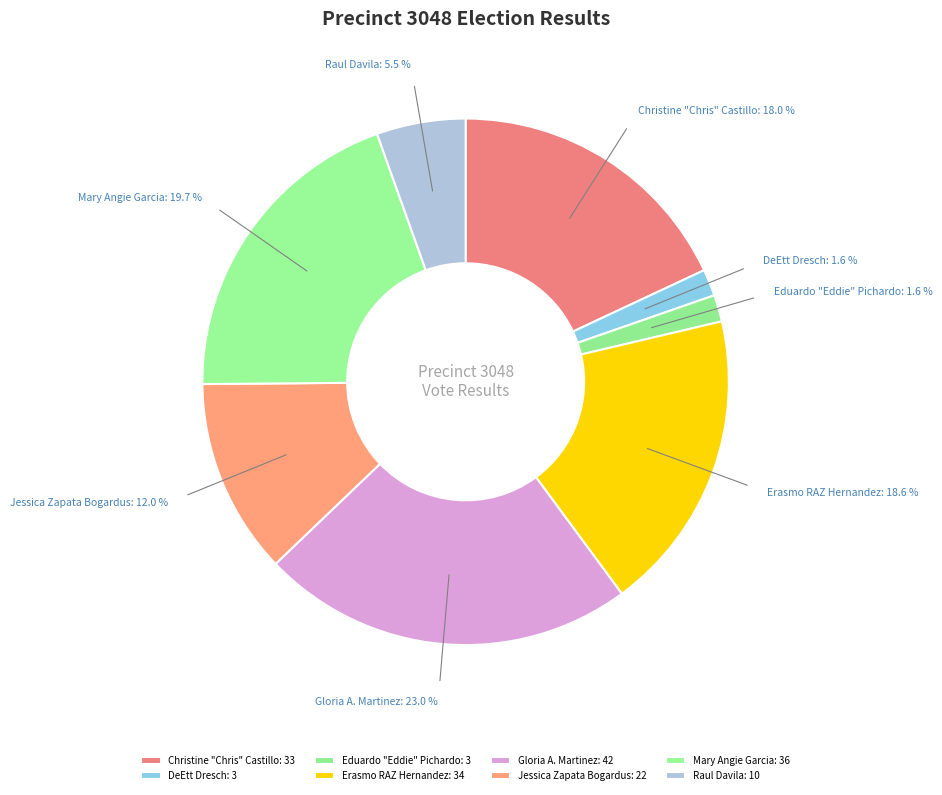

Is it true that DeEtt Dresch is 16% of the pie?

False